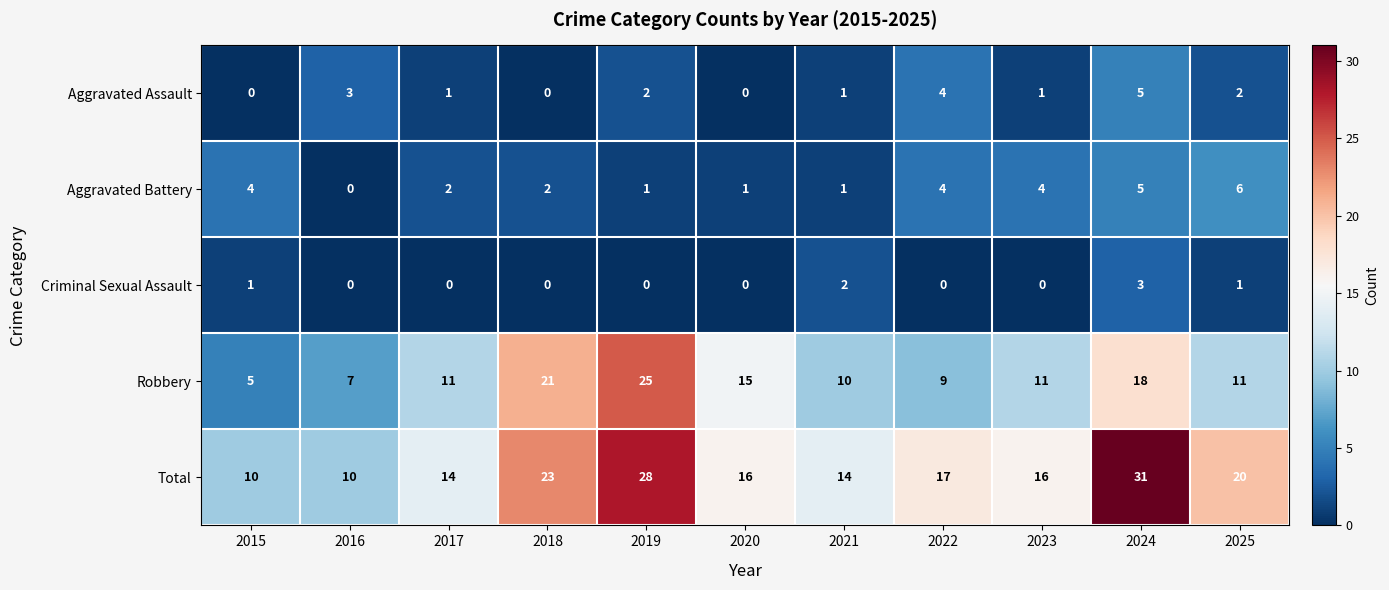

The Criminal Sexual Assault series shows 0 at 2016. True or false?

True